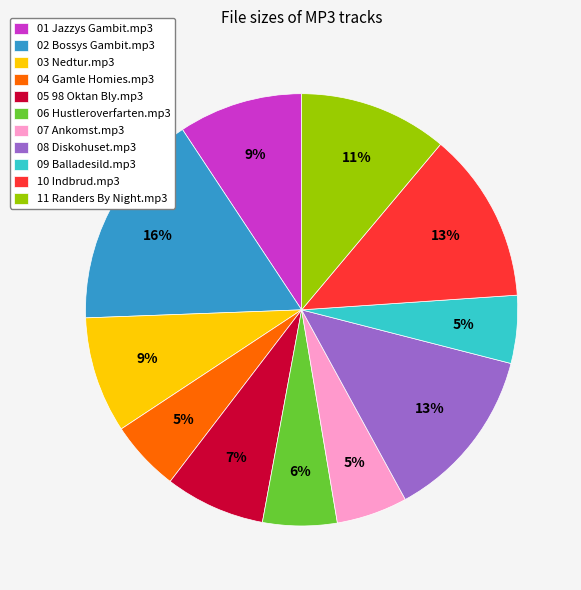

Which slice is the largest?

02 Bossys Gambit.mp3